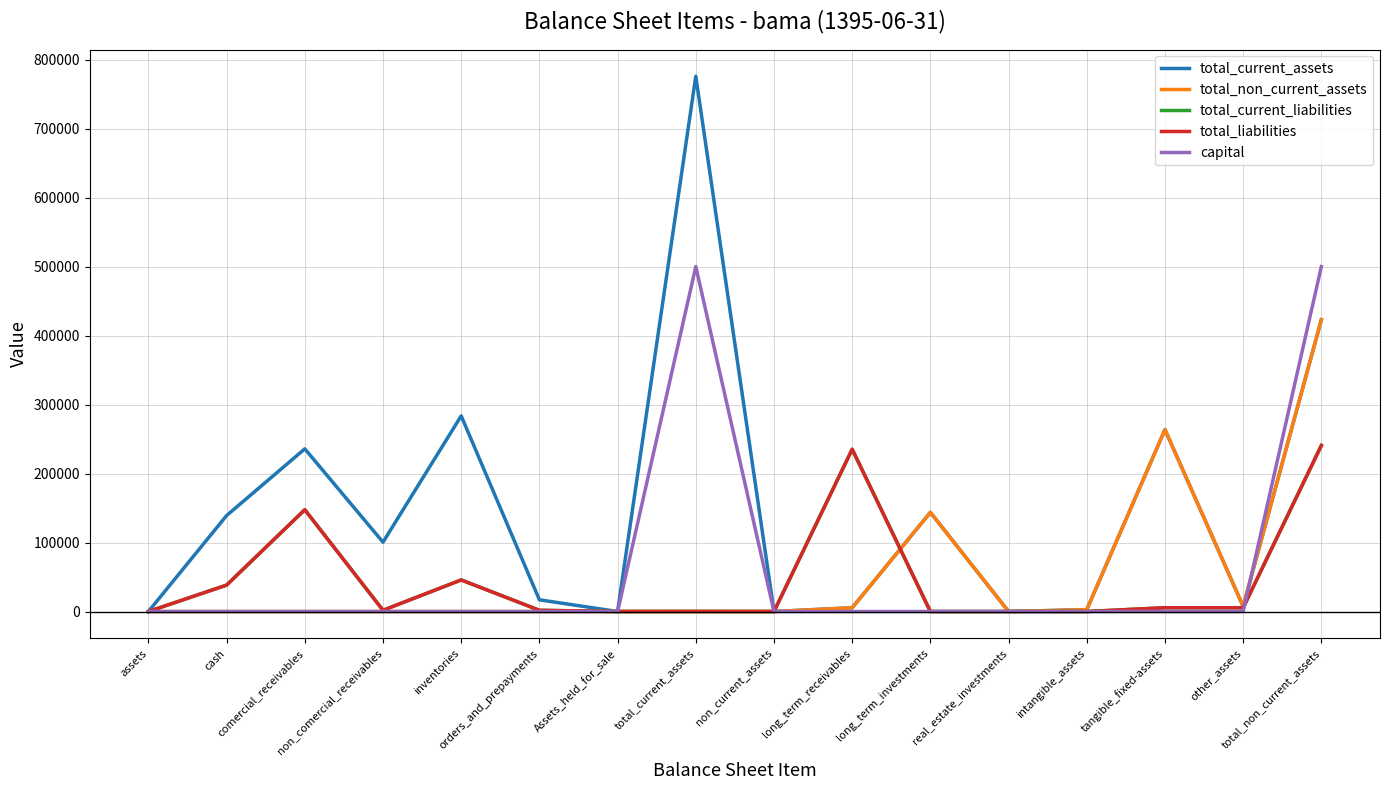

Reading left to right, list all the values displayed in this chart.

total_current_assets: 0	139122	235806	100491	283564	16927	0	775910	0	5420	143752	0	2676	263714	7421	422983
total_non_current_assets: 0	0	0	0	0	0	0	0	0	5420	143752	0	2676	263714	7421	422983
total_current_liabilities: 0	38296	147534	1755	45757	1744	0	113	0	235199	0	0	0	5472	5472	240671
total_liabilities: 0	38296	147534	1755	45757	1744	0	113	0	235199	0	0	0	5472	5472	240671
capital: 0	0	0	0	0	0	0	500000	0	0	0	0	0	0	0	500000